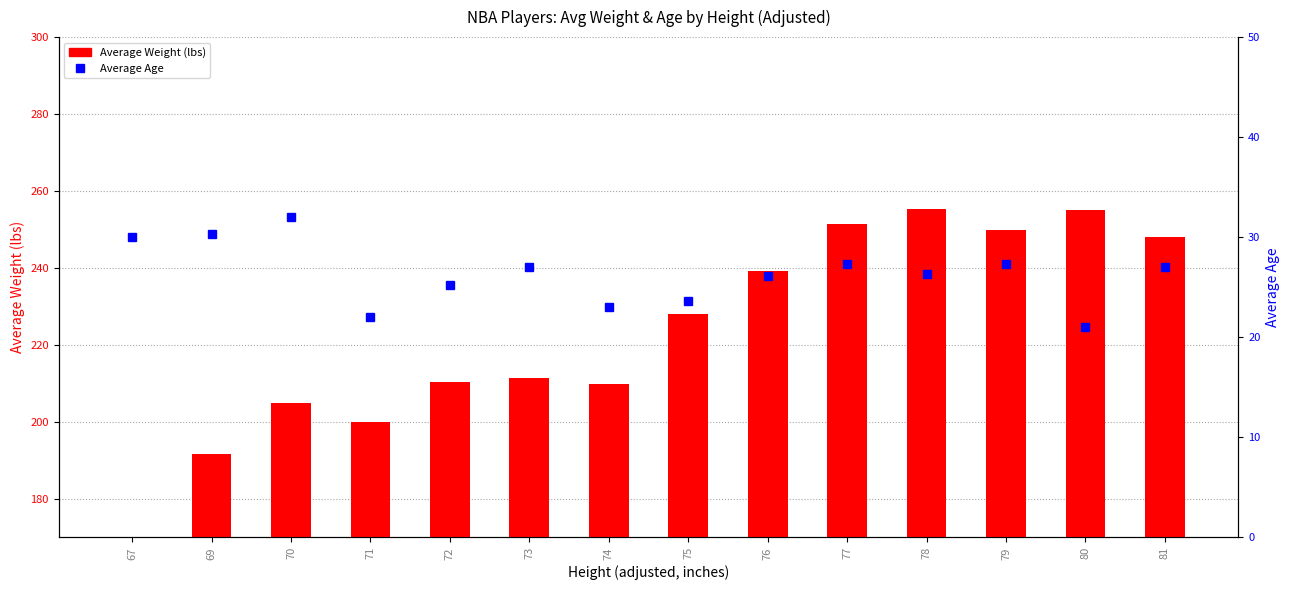

Which category has the lowest value in the Average Age series?

80